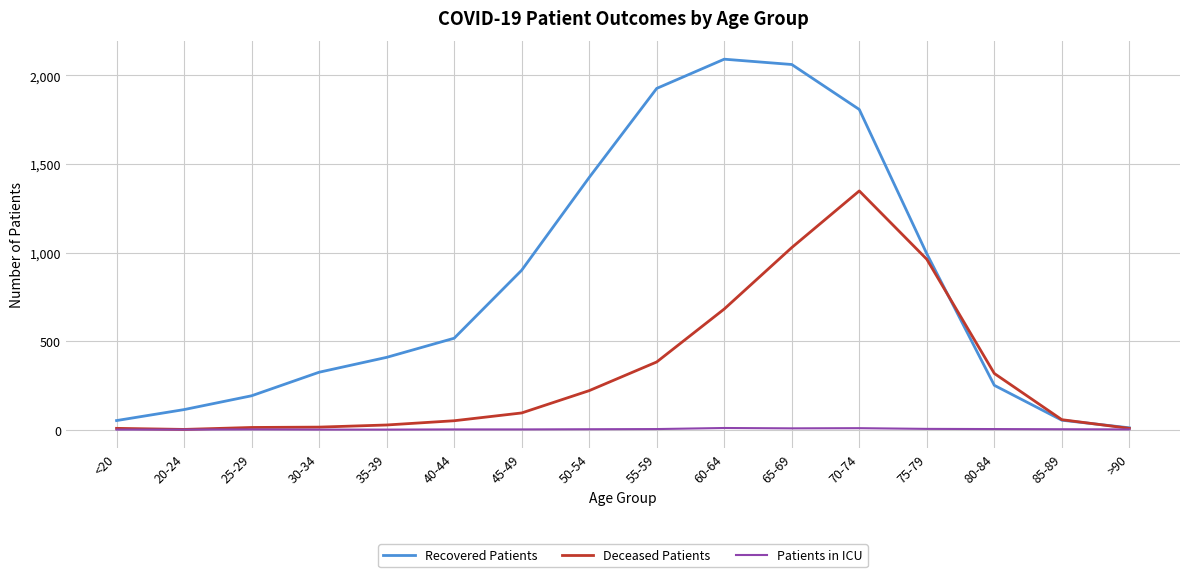

What is the maximum value for Deceased Patients?

1348